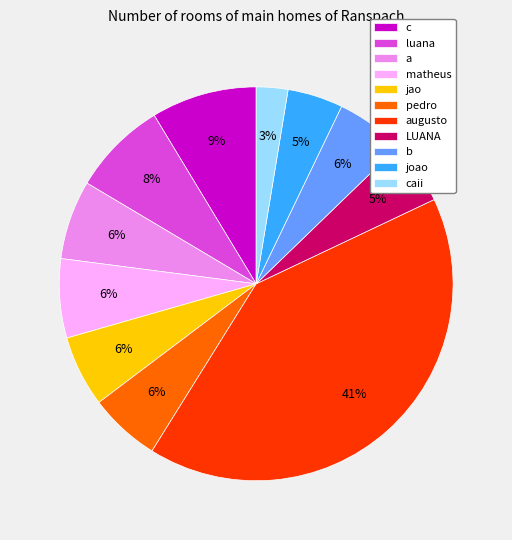

To the nearest percent, what percentage of the pie is joao?

5%